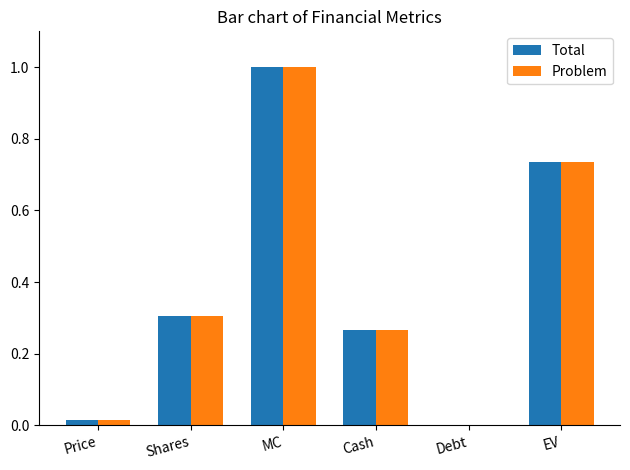

What is the highest value of the Problem series?

1.0